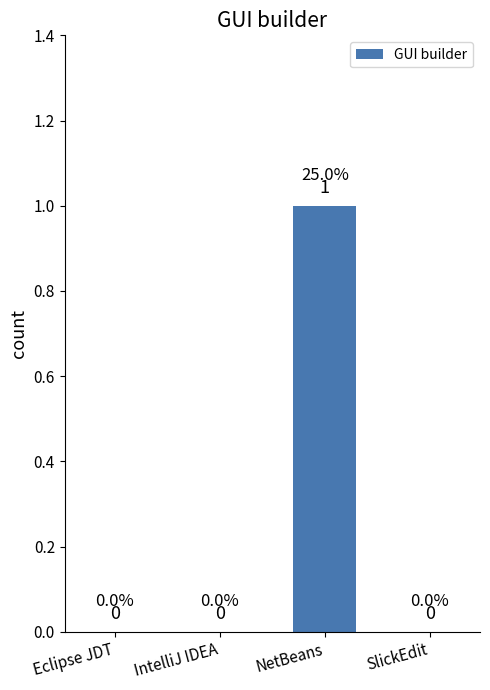

The chart shows a value of 0 at IntelliJ IDEA. True or false?

True